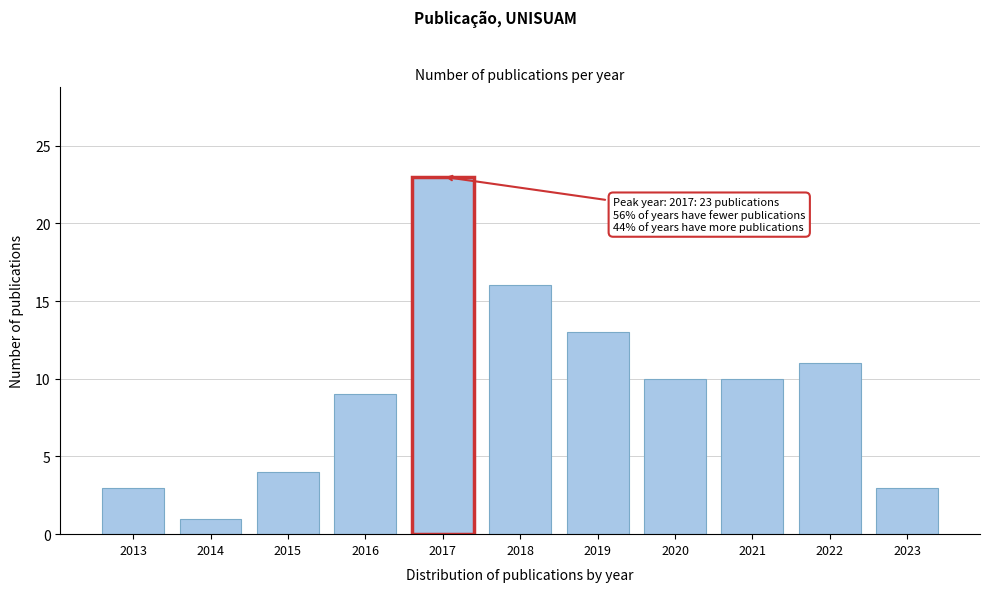

Reading left to right, what are all the values shown in this chart?

2013=3	2014=1	2015=4	2016=9	2017=23	2018=16	2019=13	2020=10	2021=10	2022=11	2023=3